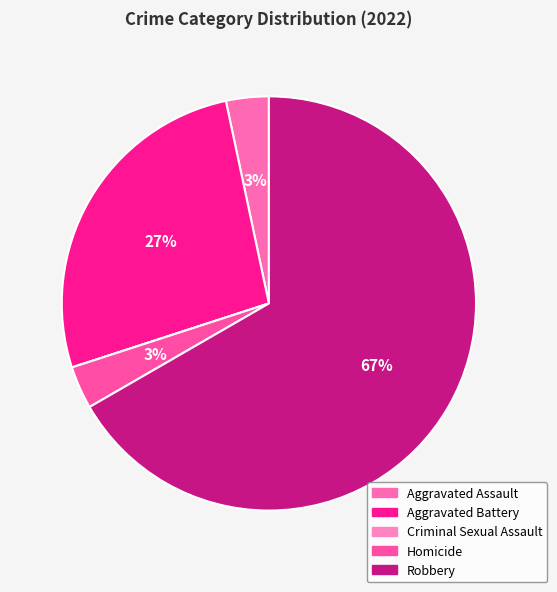

Is it true that Aggravated Battery is 27% of the pie?

True